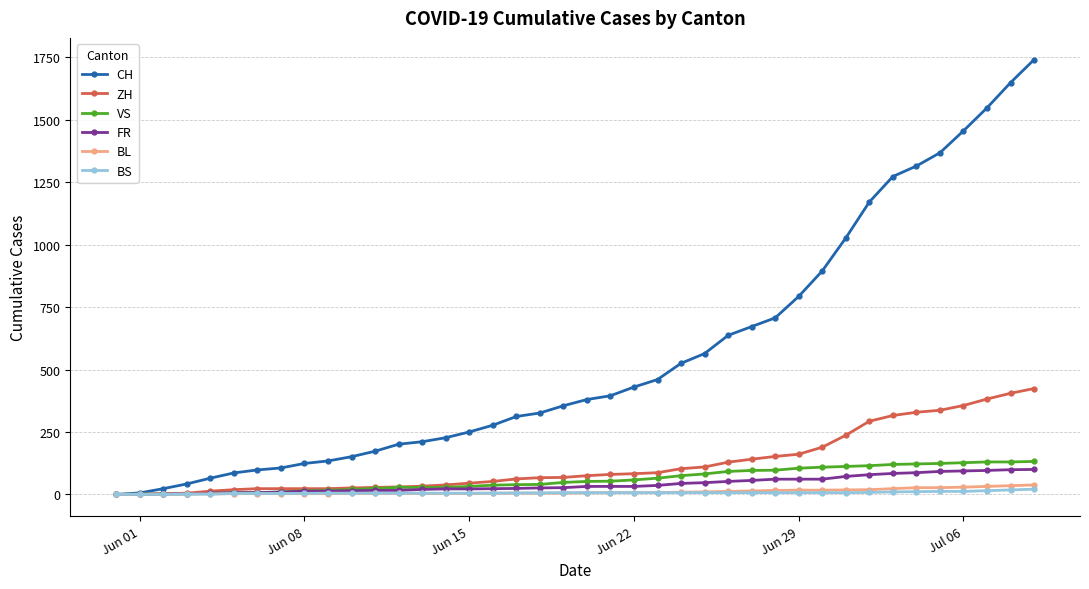

What is the highest value of the BL series?

38